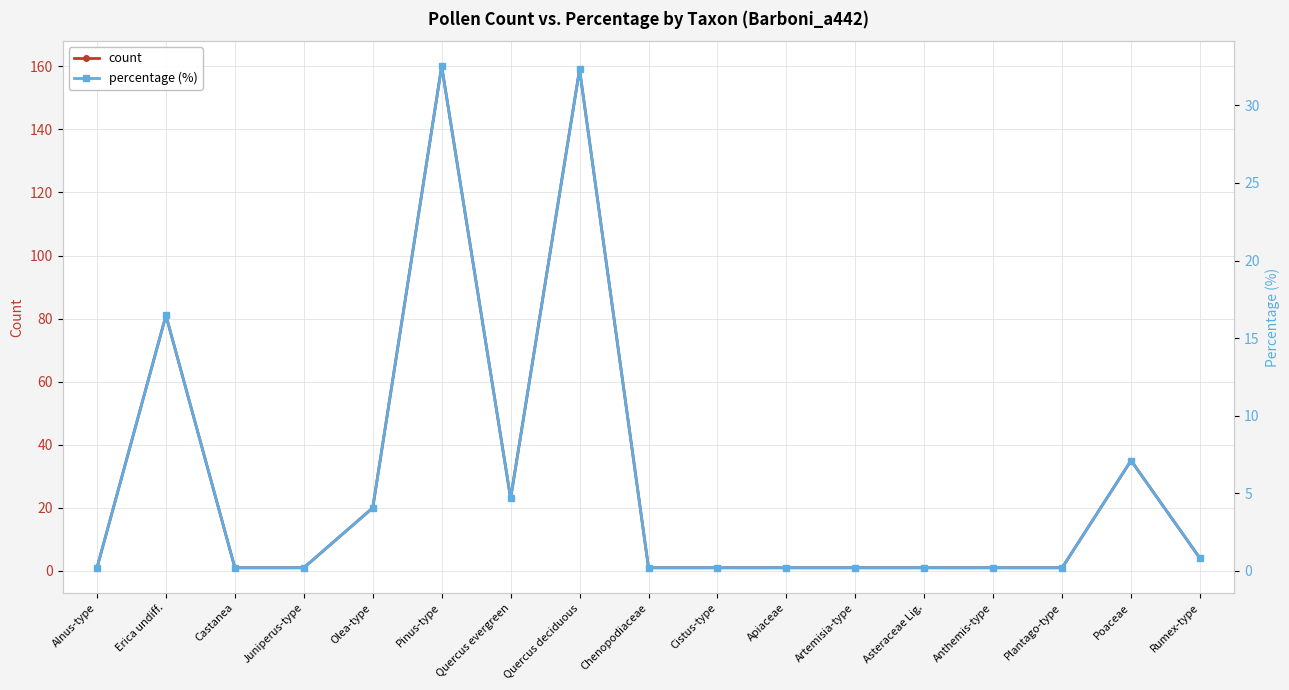

Which series has the largest total across all categories?

count